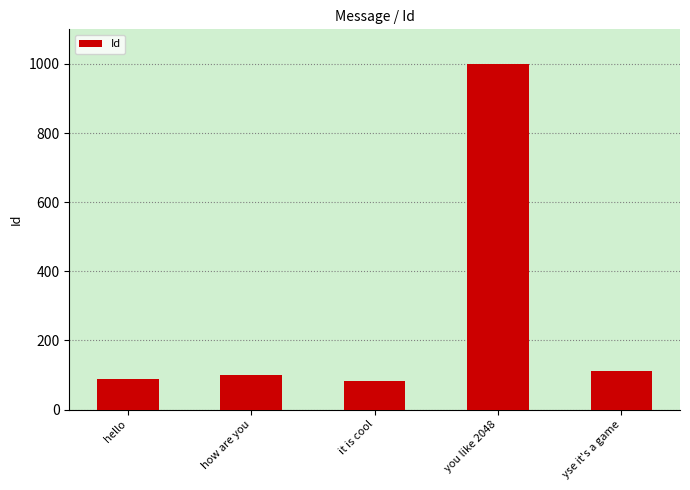

Count the number of data series in this chart.

1